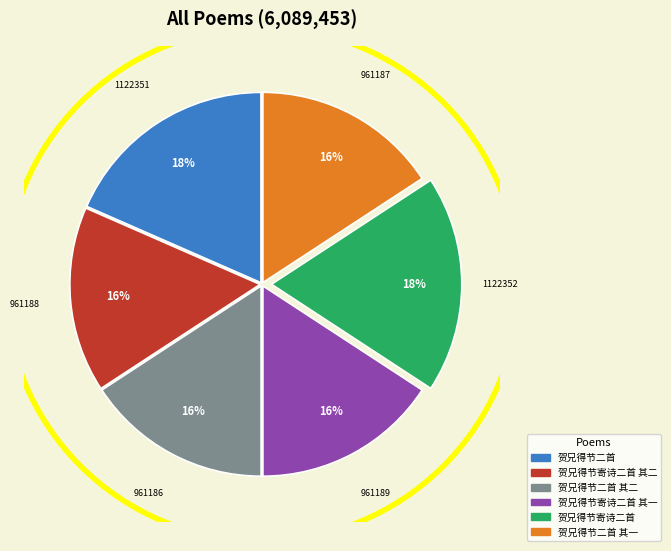

To the nearest percent, what is the average slice percentage?

17%